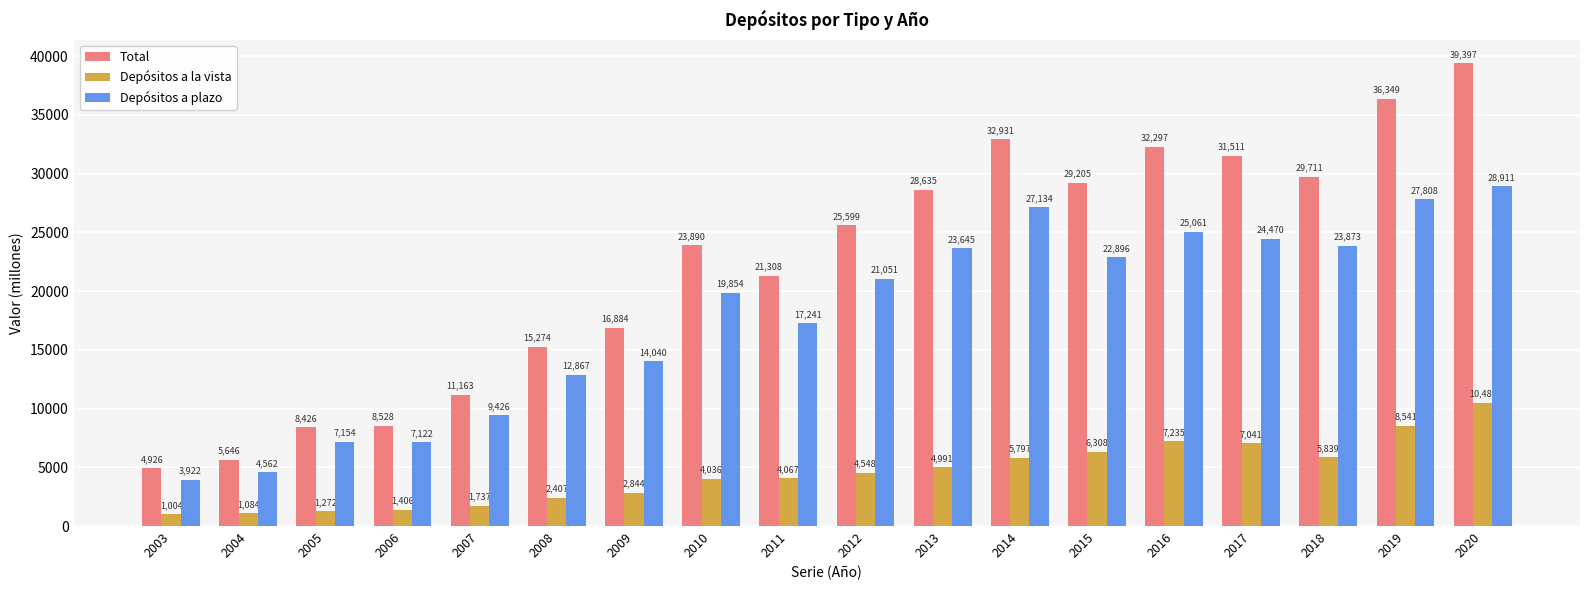

At how many categories does at least one series exceed 22660?

10